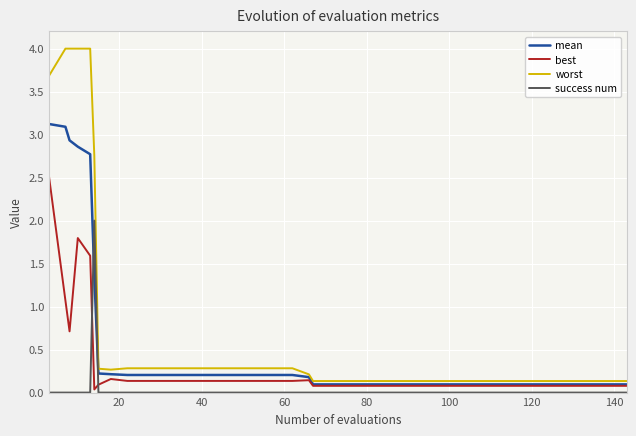

List the series in order of their overall mean, highest first.

worst, mean, best, success num